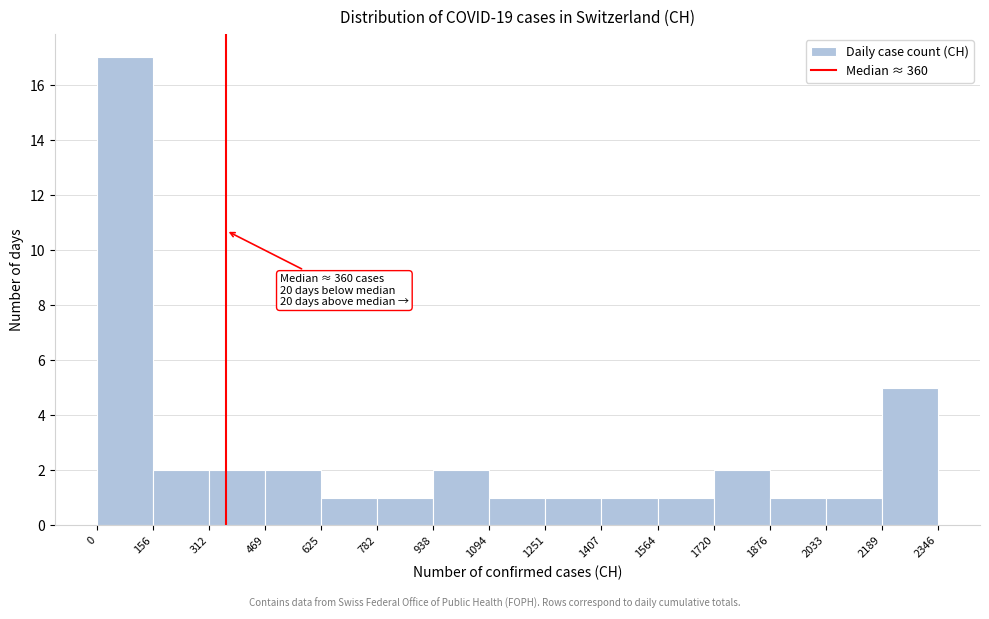

Over which range of the x-axis is the bar tallest?

0 to 156